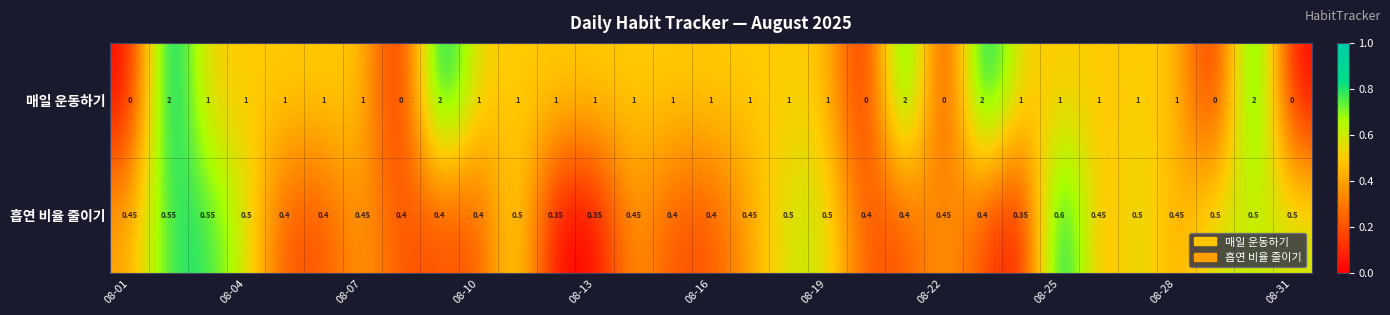

Count the number of categories in the chart.

31